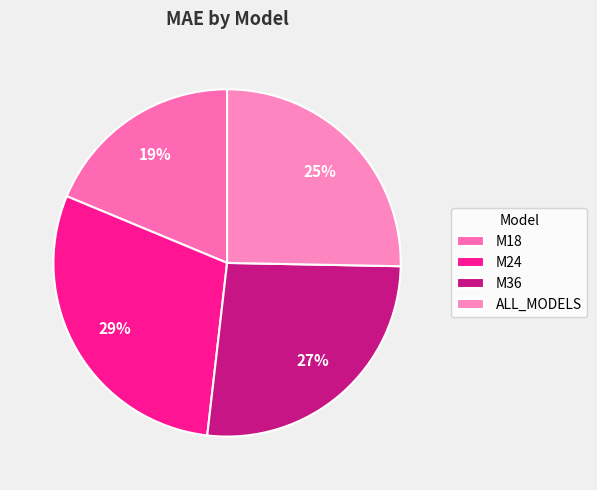

Between M18 and ALL_MODELS, which is larger?

ALL_MODELS